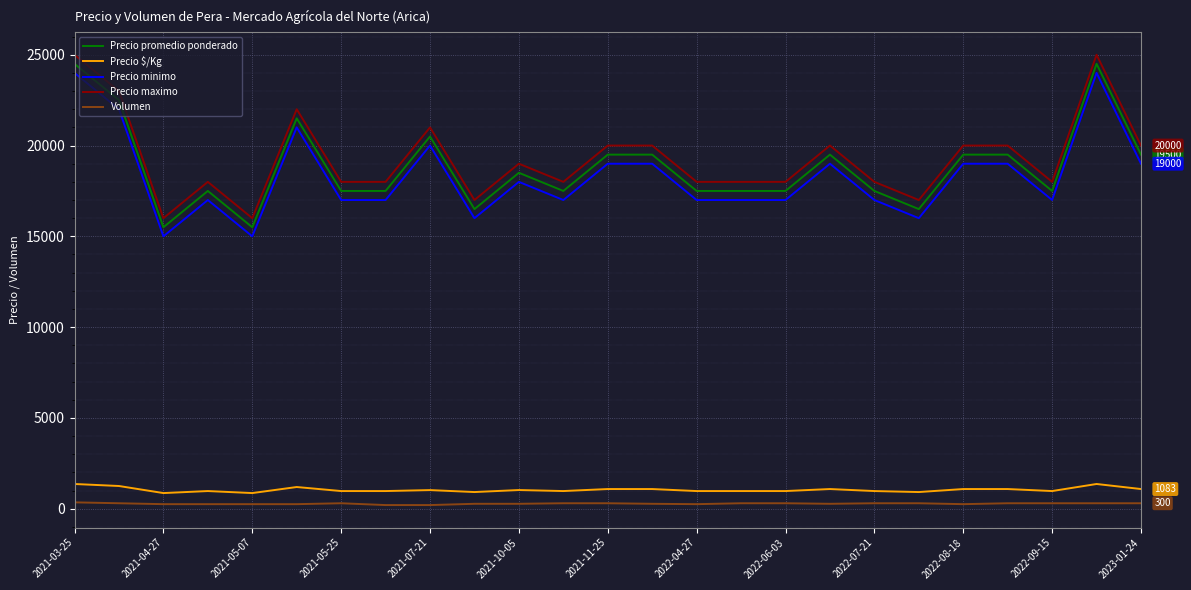

What is the difference between the maximum and minimum values in the Precio promedio ponderado series?

9000